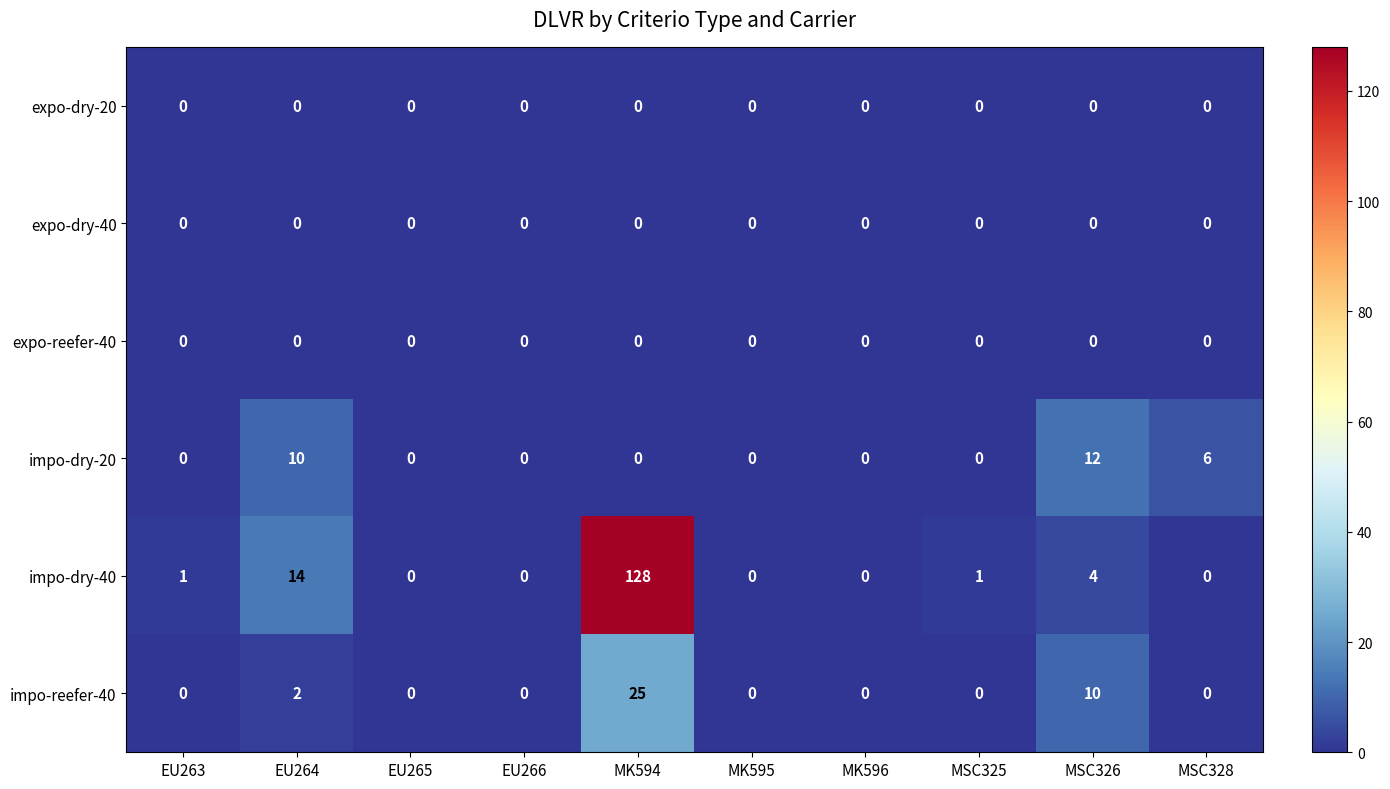

True or false: impo-dry-20 has a value of -5 at MSC325.

False